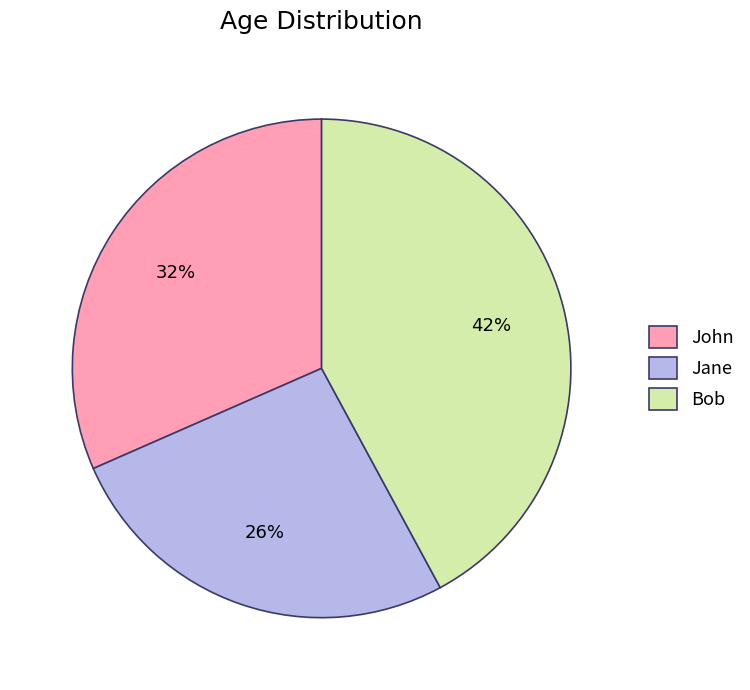

Is it true that Jane is 26% of the pie?

True